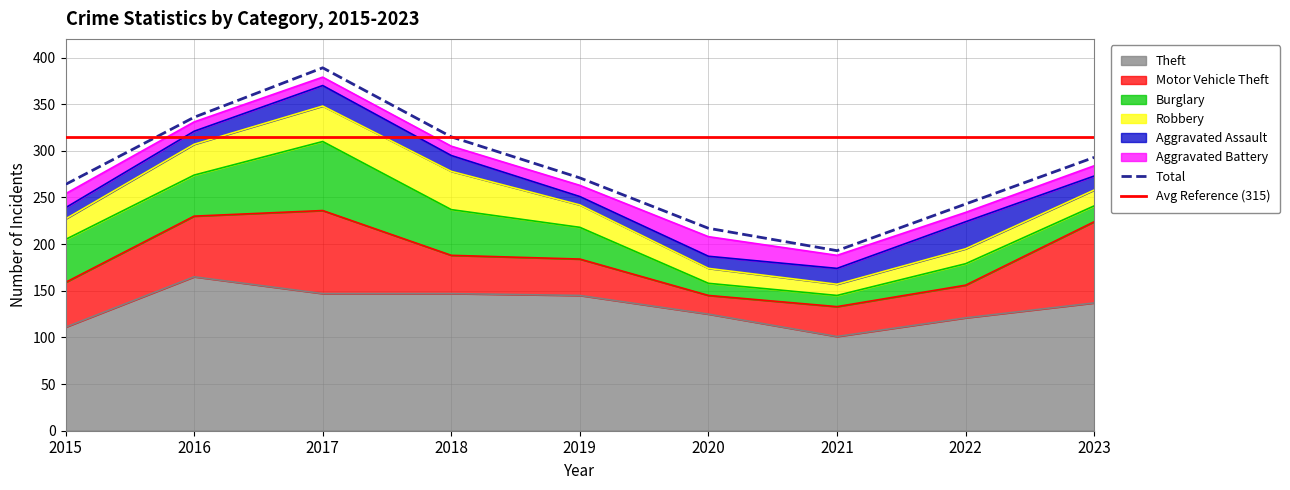

What is the difference between the Motor Vehicle Theft values at 2023 and 2022?

52